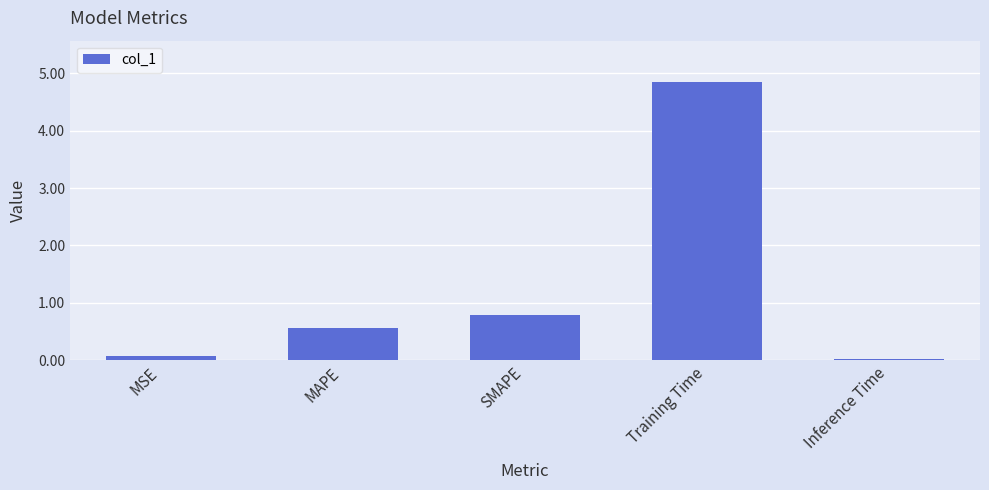

List the labels in order of value, largest first.

Training Time, SMAPE, MAPE, MSE, Inference Time